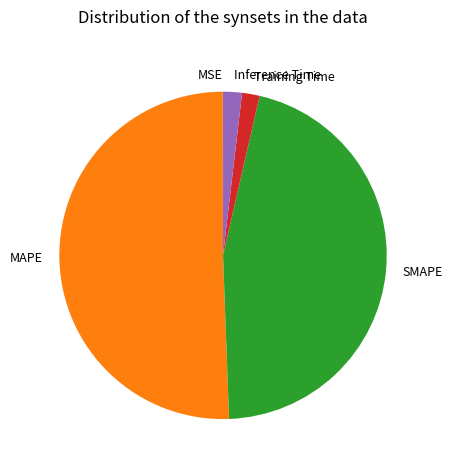

What is the largest slice in the pie chart?

MAPE